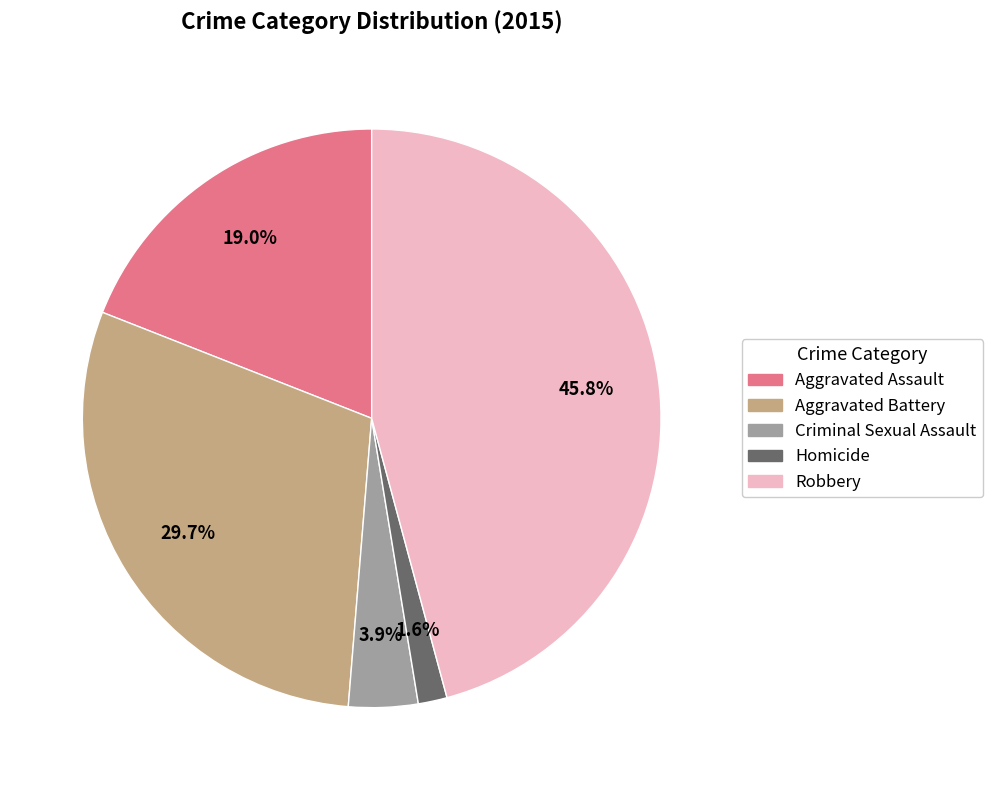

What portion of the pie excludes Aggravated Battery?

70.3%